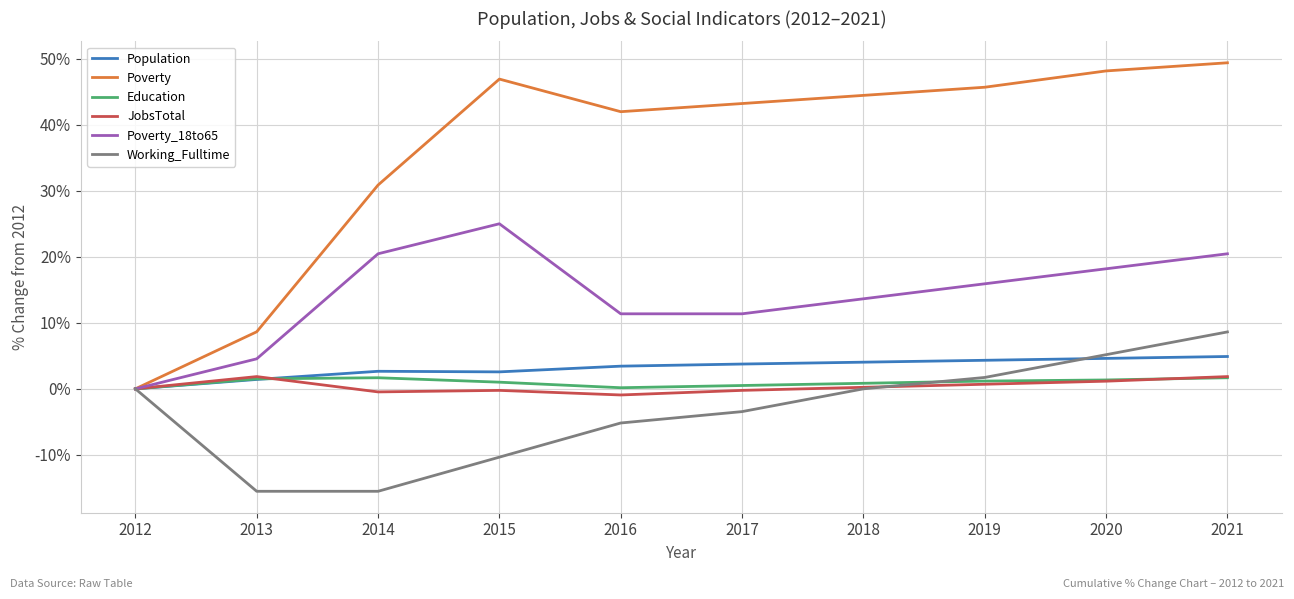

What is the maximum value for Poverty_18to65?

25.0